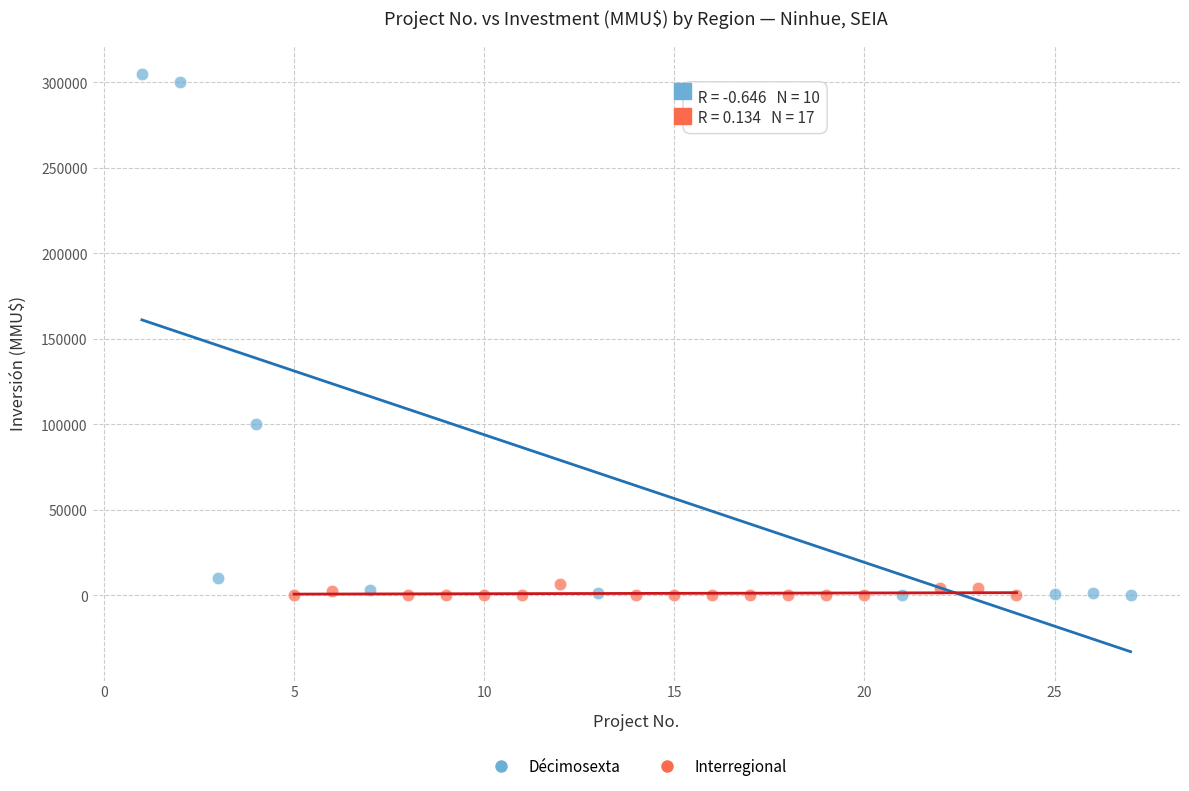

Which series reaches the maximum Y coordinate?

Décimosexta